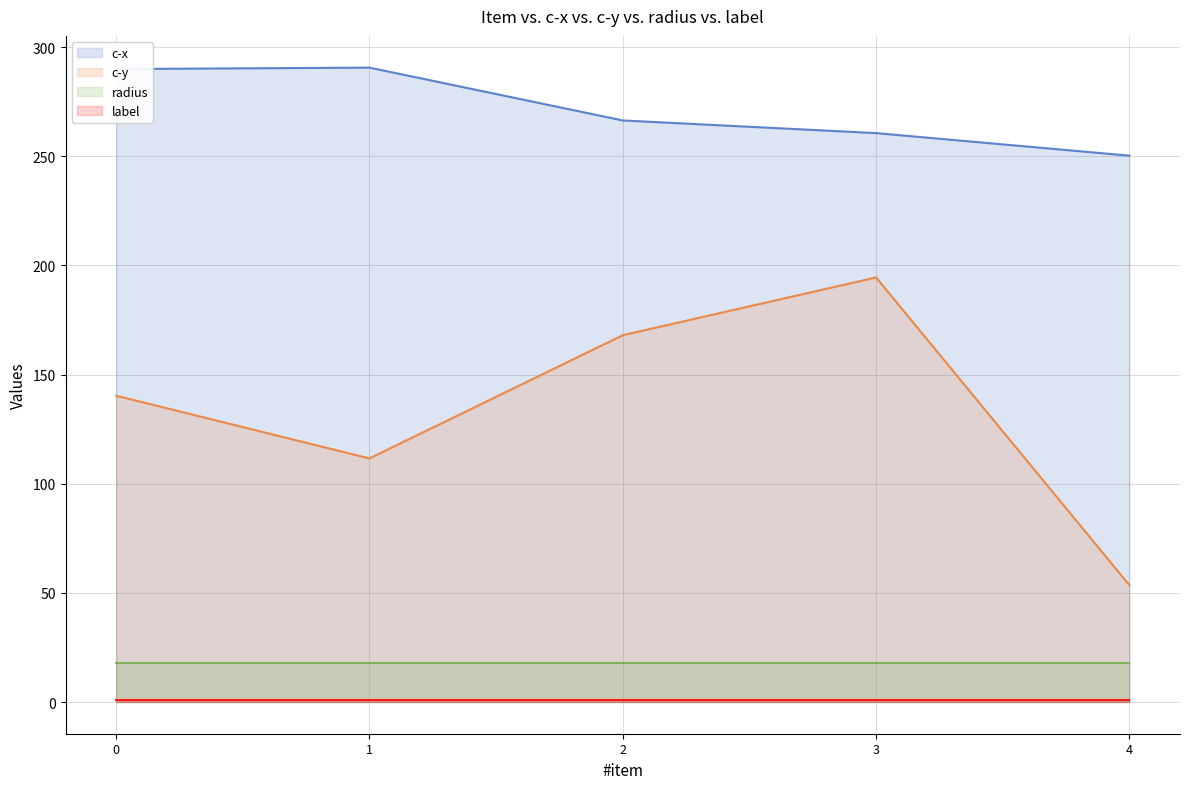

True or false: c-y and radius cross at least once.

False